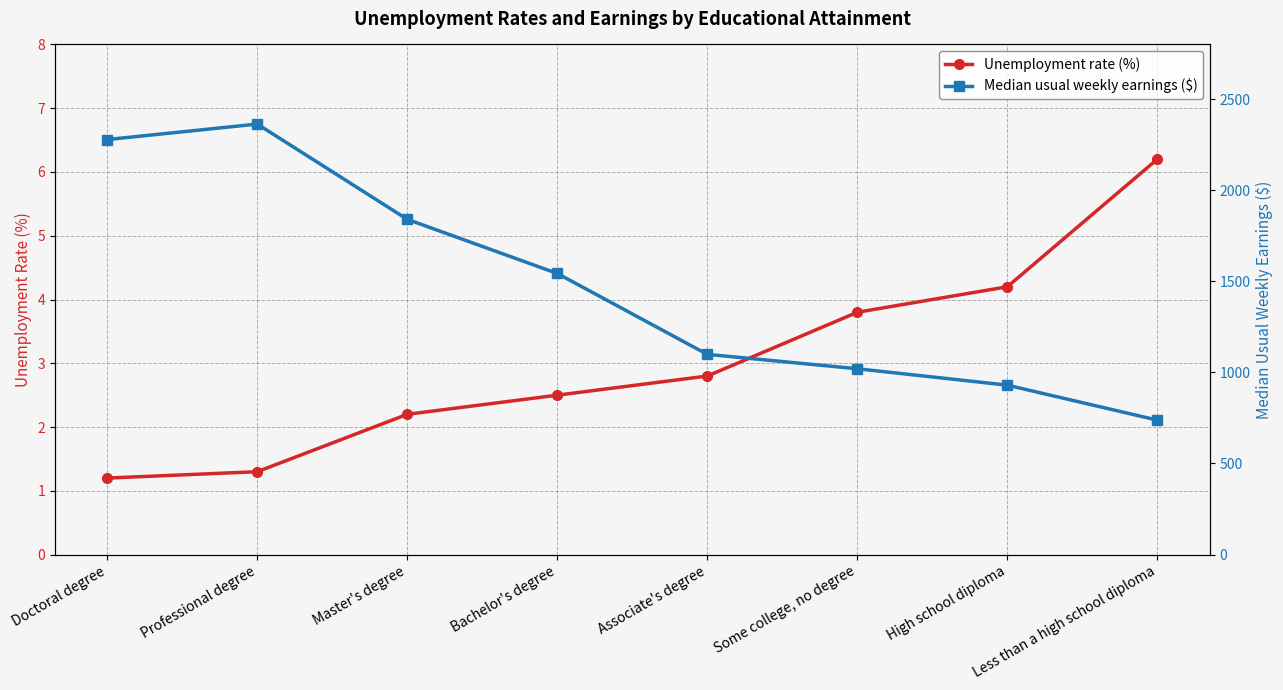

Where does the Unemployment rate (%) series first go above 2?

Master's degree